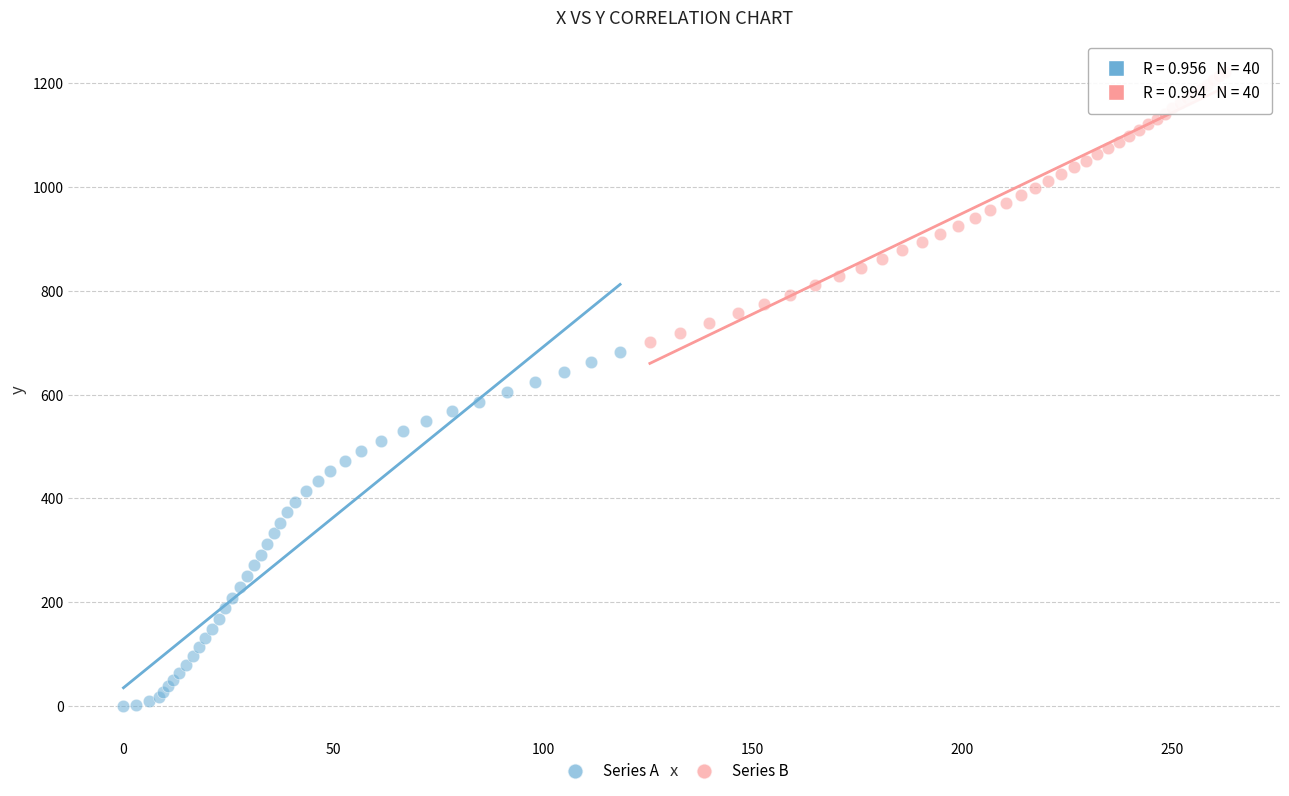

Which series reaches the minimum Y coordinate?

Series A